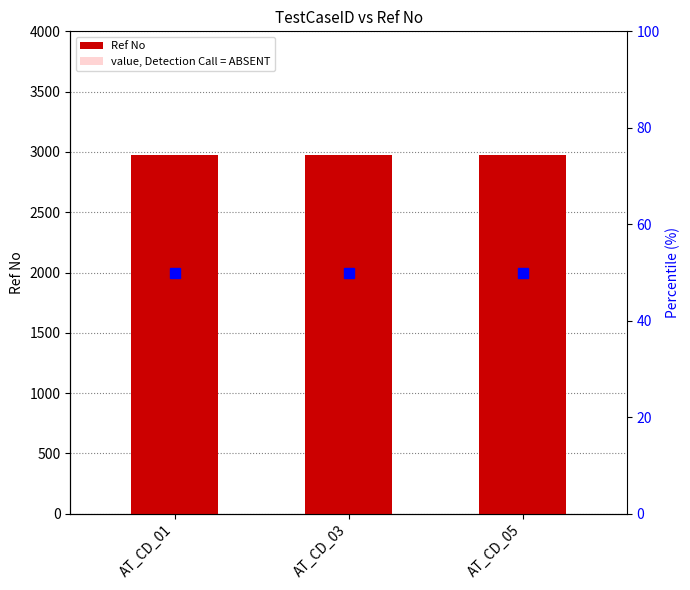

What is the sum of all percentile rank within the sample values?

150